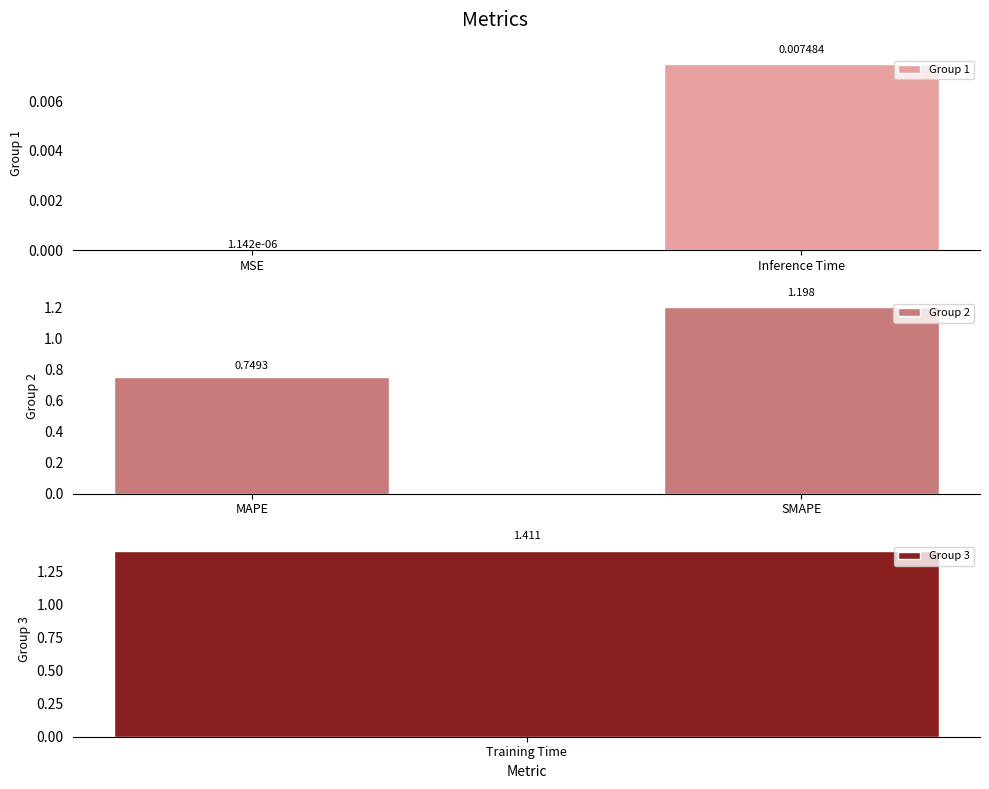

Rank the categories by Group 2 value from highest to lowest.

SMAPE, MAPE